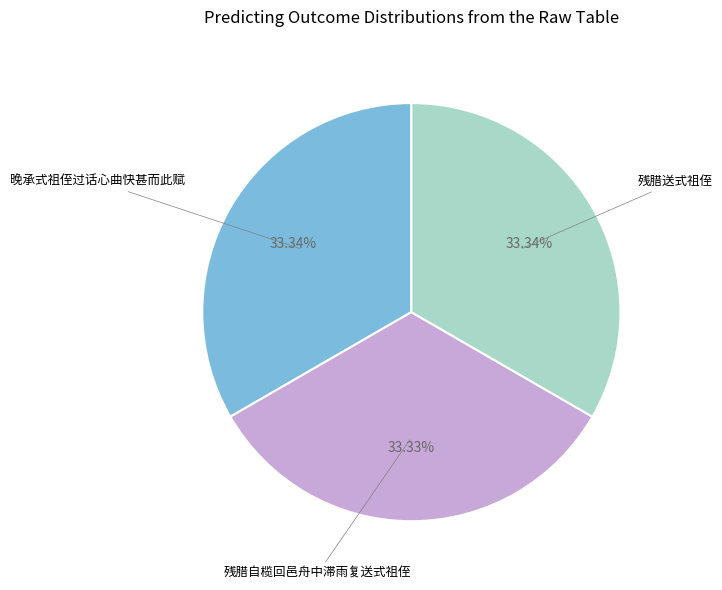

Combined, do 残腊送式祖侄 and 晚承式祖侄过话心曲快甚而此赋 account for over 50%?

Yes